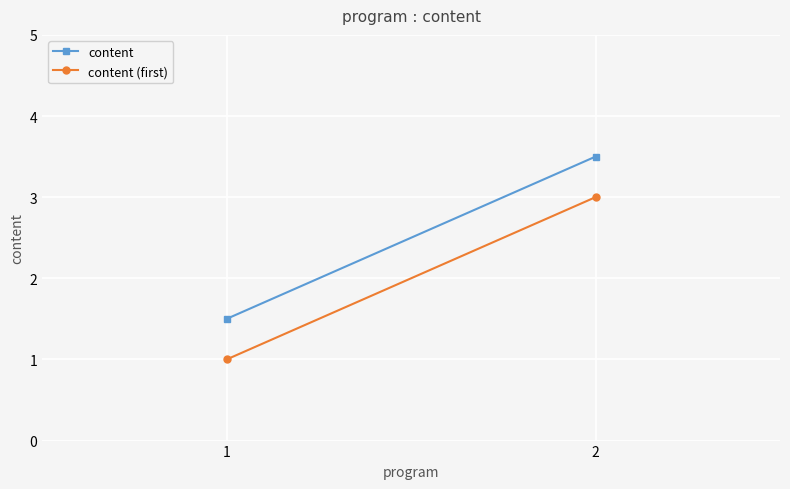

How many categories are shown in the chart?

2